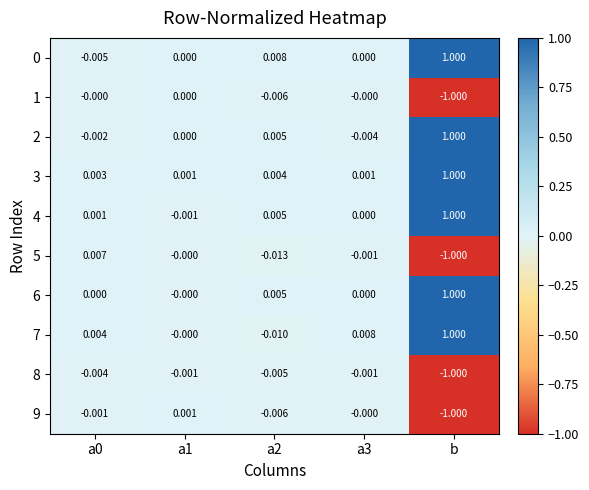

Is the value of 1 at a2 greater than the value of 5 at a2?

Yes